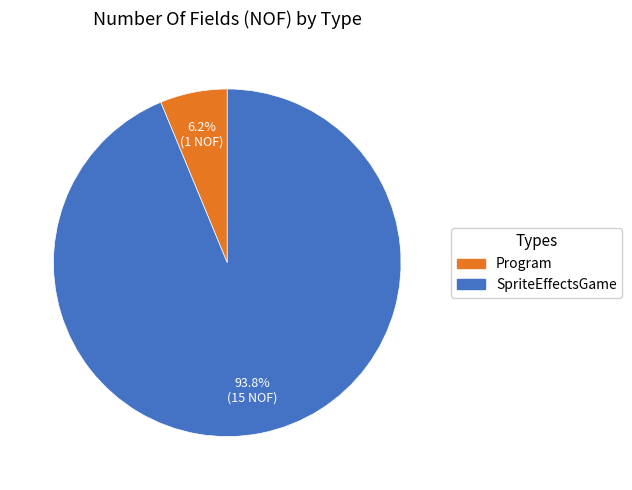

Approximately how many times larger is the value at Program compared to SpriteEffectsGame?

0.1